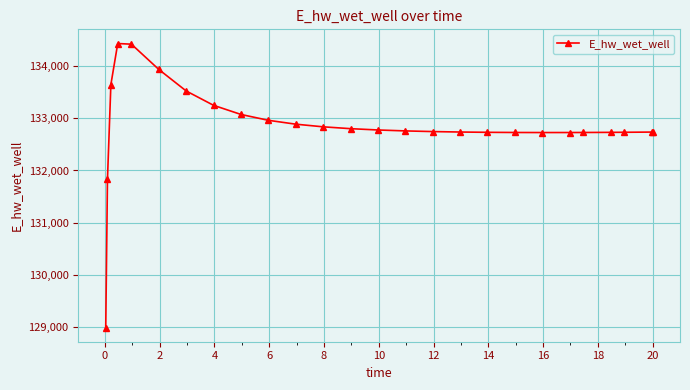

What is the average value?

132852.0